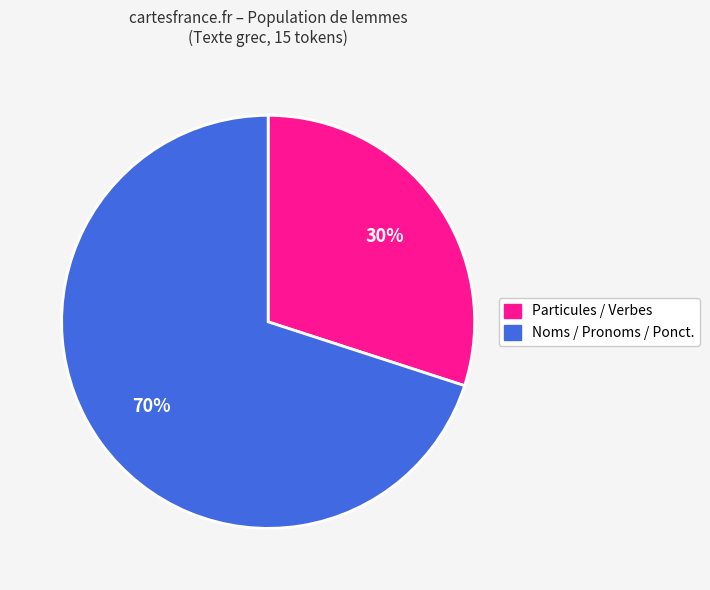

The Particules / Verbes slice represents 30% of the pie. True or false?

True